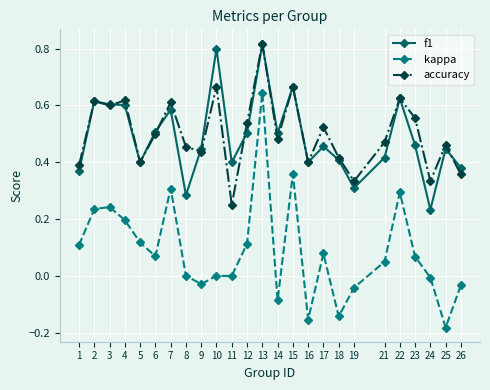

Rank the series at 4 from lowest to highest value.

kappa, f1, accuracy